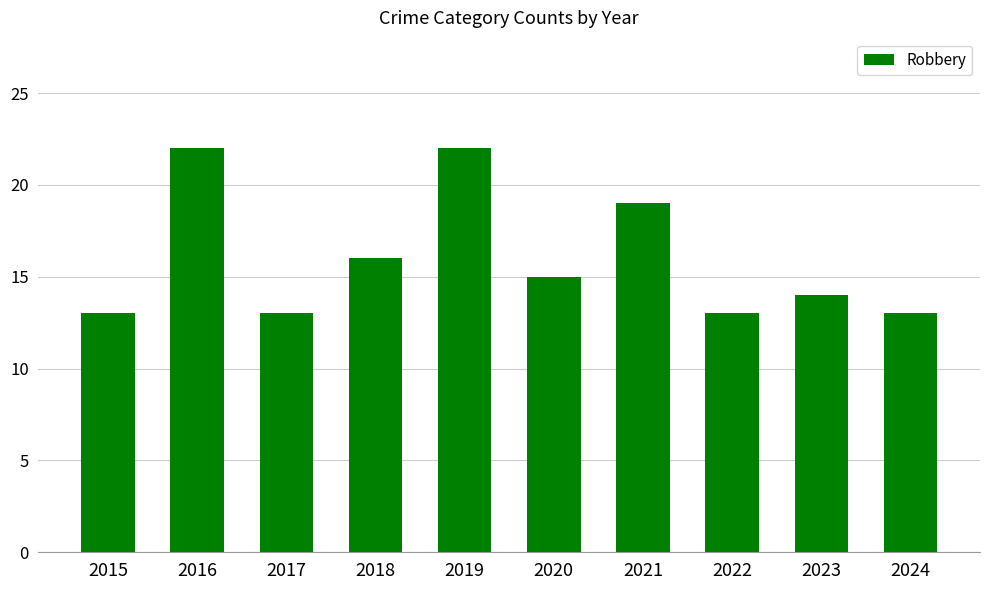

Are the bars horizontal?

No